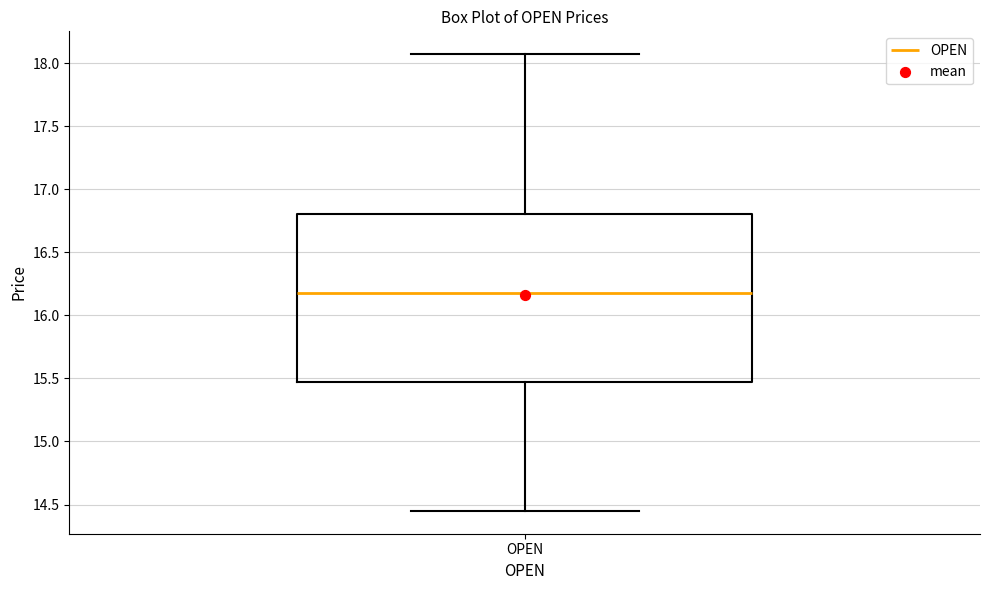

Transcribe this box plot: give where the median line is, the range the box spans, and where the two whiskers end, as read against the y-axis. The values are not printed on the chart, so give them approximately, as read against the axis.

median 16.20, box 15.45 to 16.80, whiskers 14.45 to 18.05